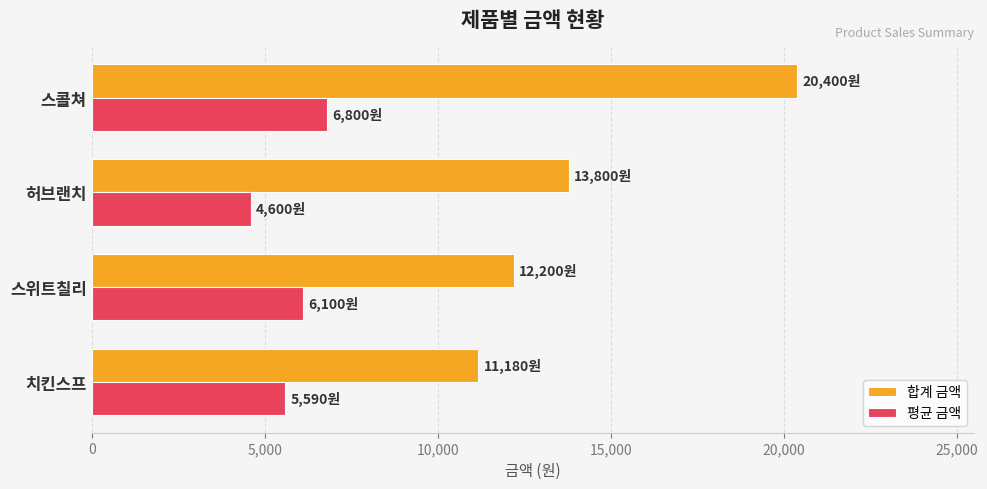

Is the value of 합계 금액 at 허브랜치 greater than the value of 평균 금액 at 허브랜치?

Yes